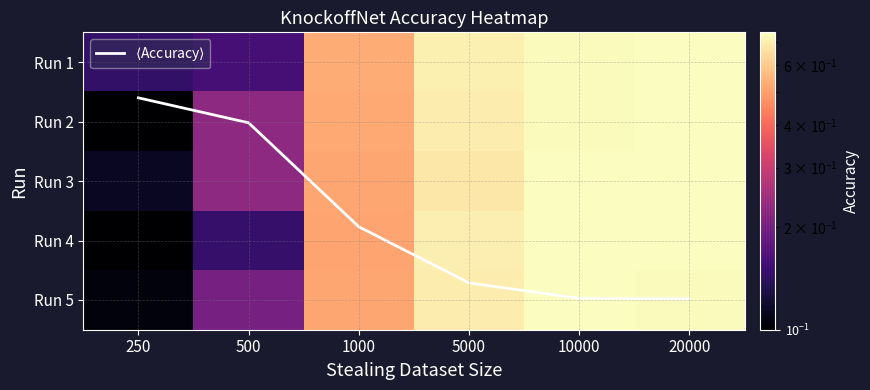

List the labels in order of Run 4 value, largest first.

20000, 10000, 5000, 1000, 500, 250